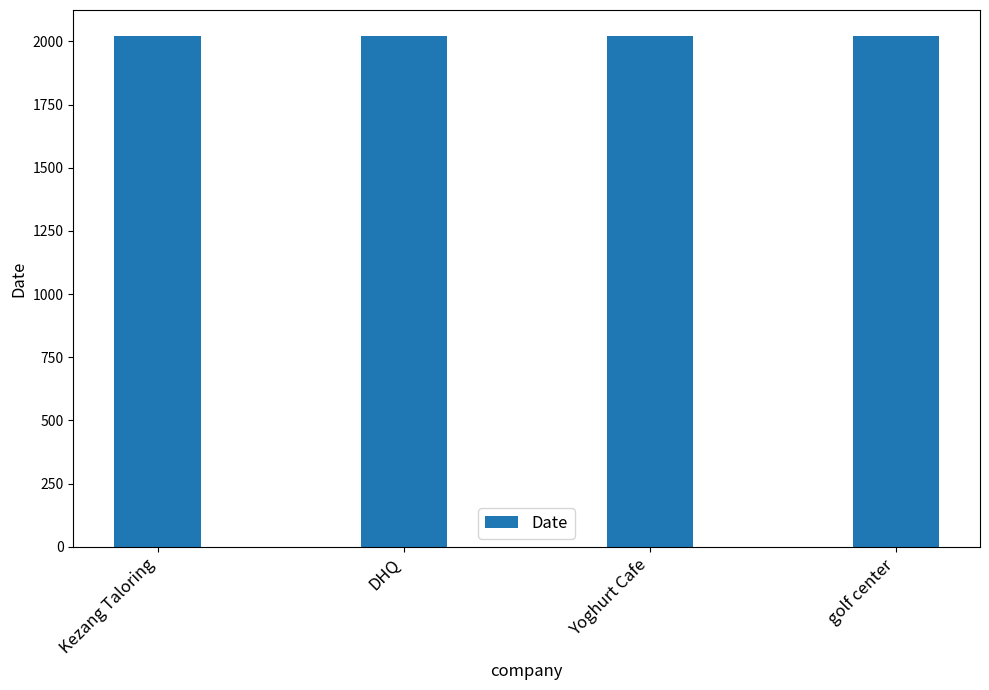

What is the greatest value displayed?

2023